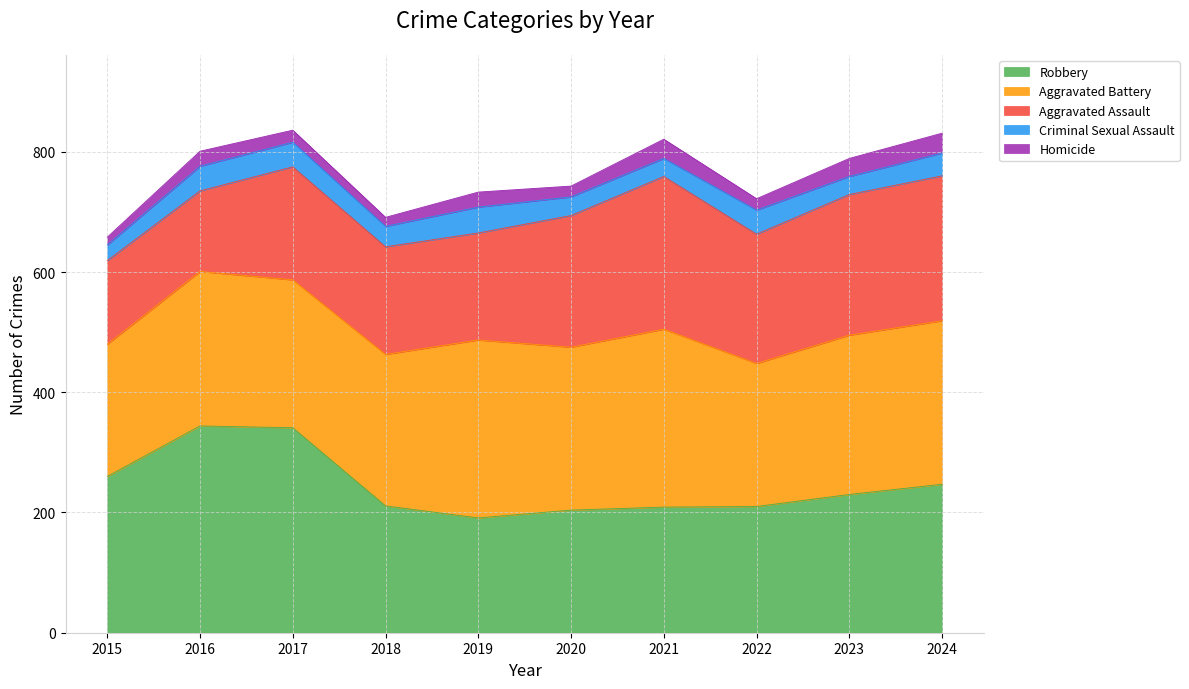

True or false: Robbery and Criminal Sexual Assault cross at least once.

False